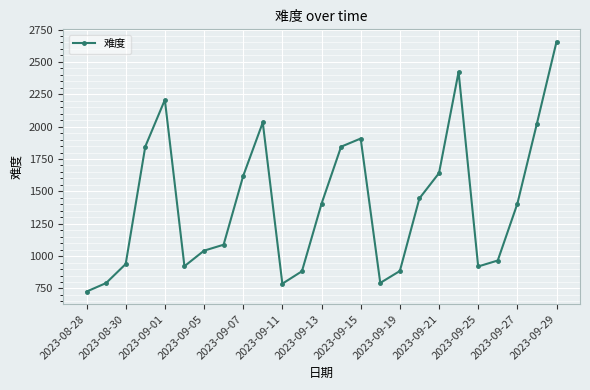

How many interior local peaks (higher than both neighbors) does the data have?

4